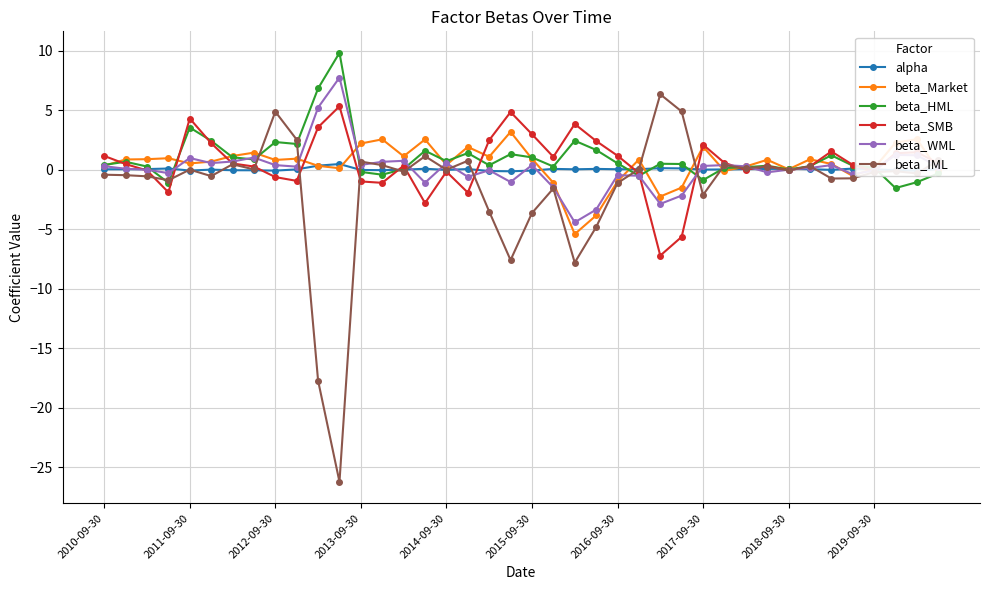

Which series has the largest range (max minus min)?

beta_IML